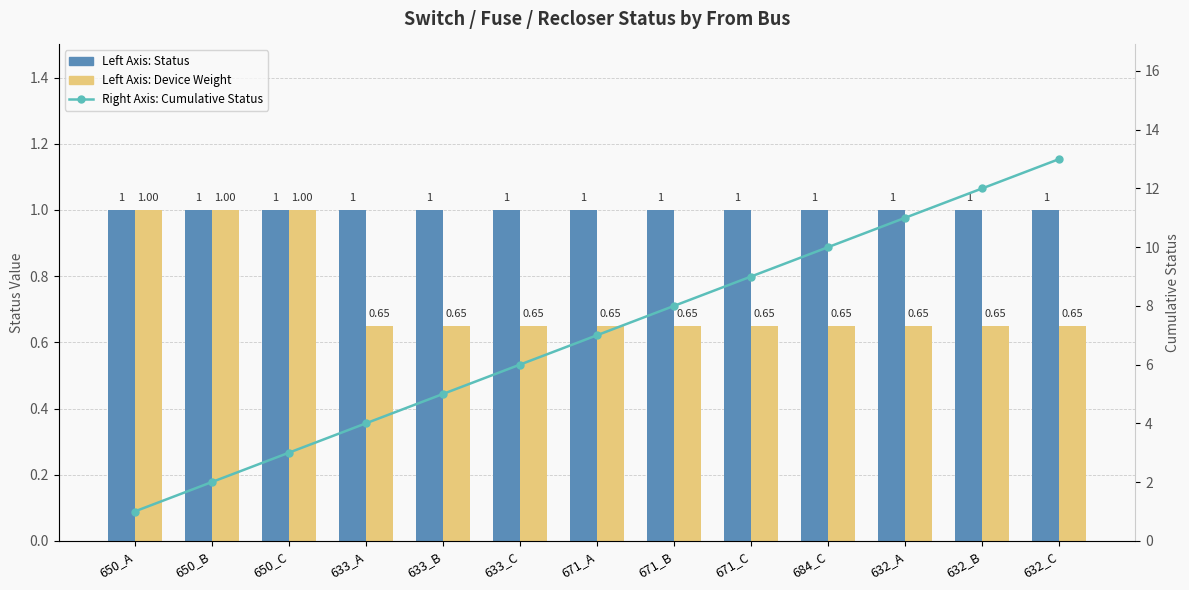

True or false: Status (Left Axis) has a value of 0.6 at 684_C.

False